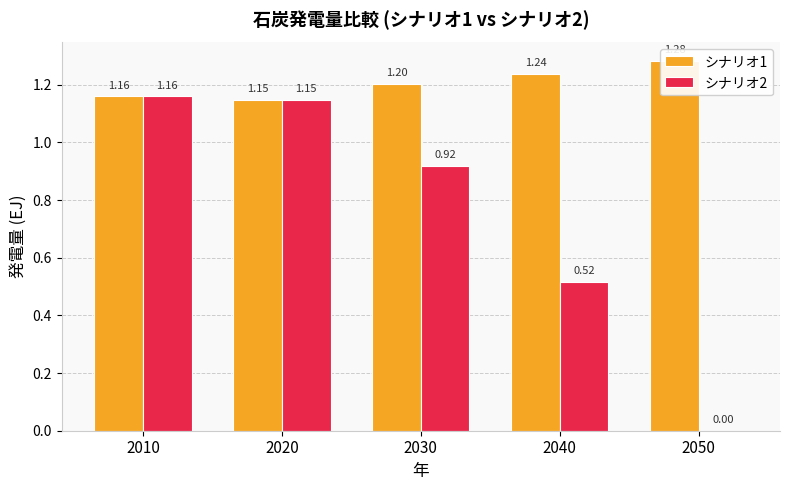

True or false: シナリオ2 has a value of 0.4 at 2010.

False